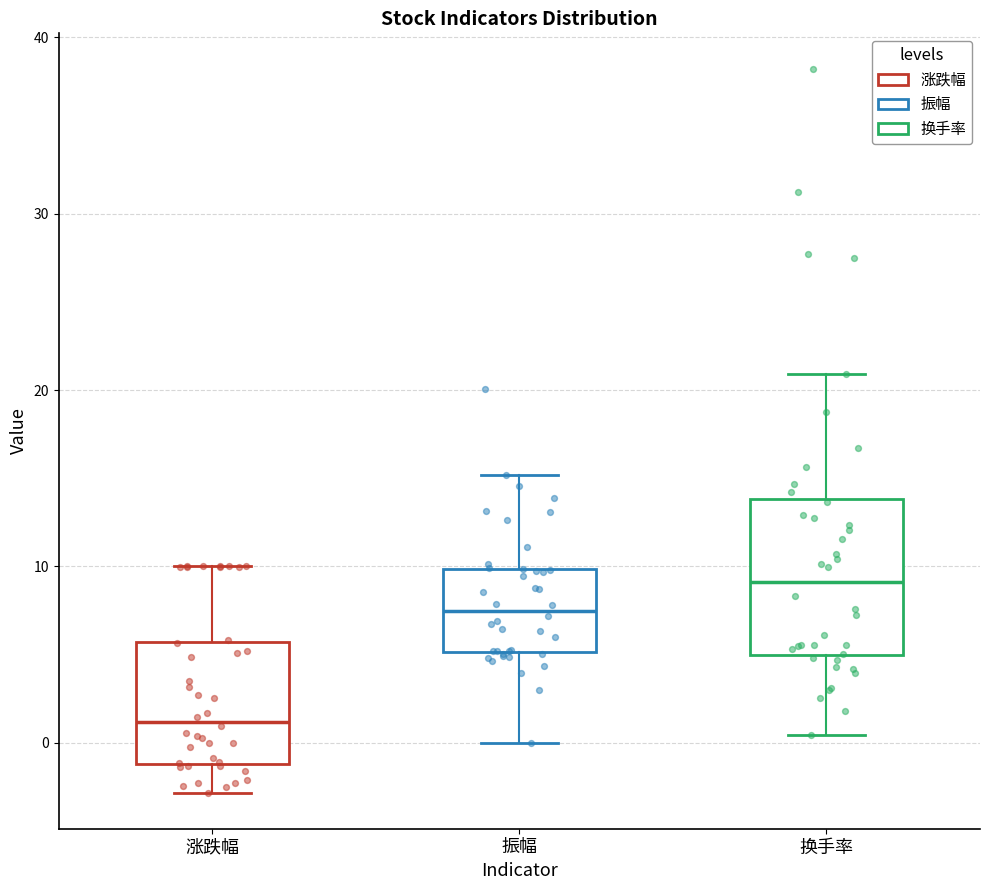

Which box's median line is the lowest?

涨跌幅